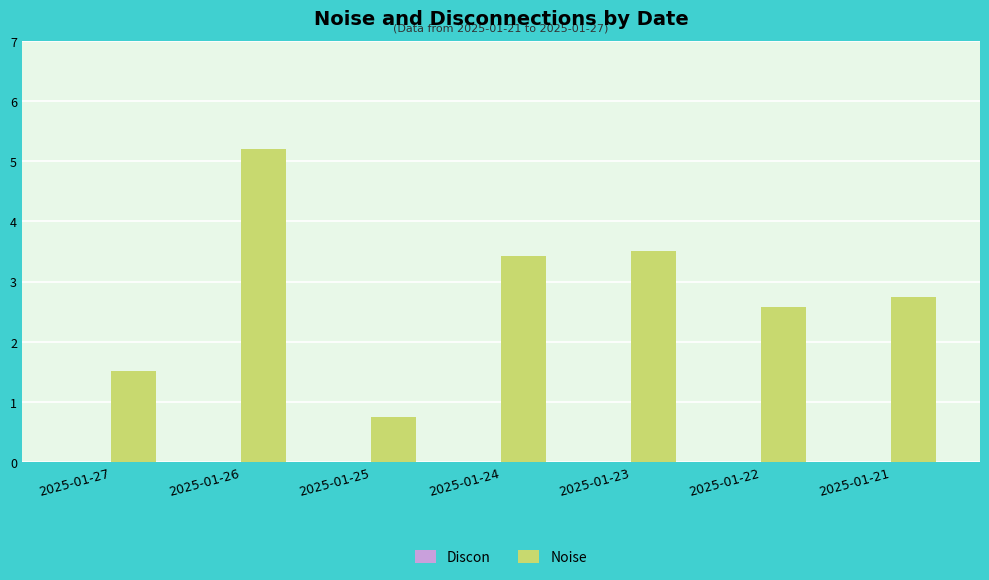

How many data points does each series have?

7